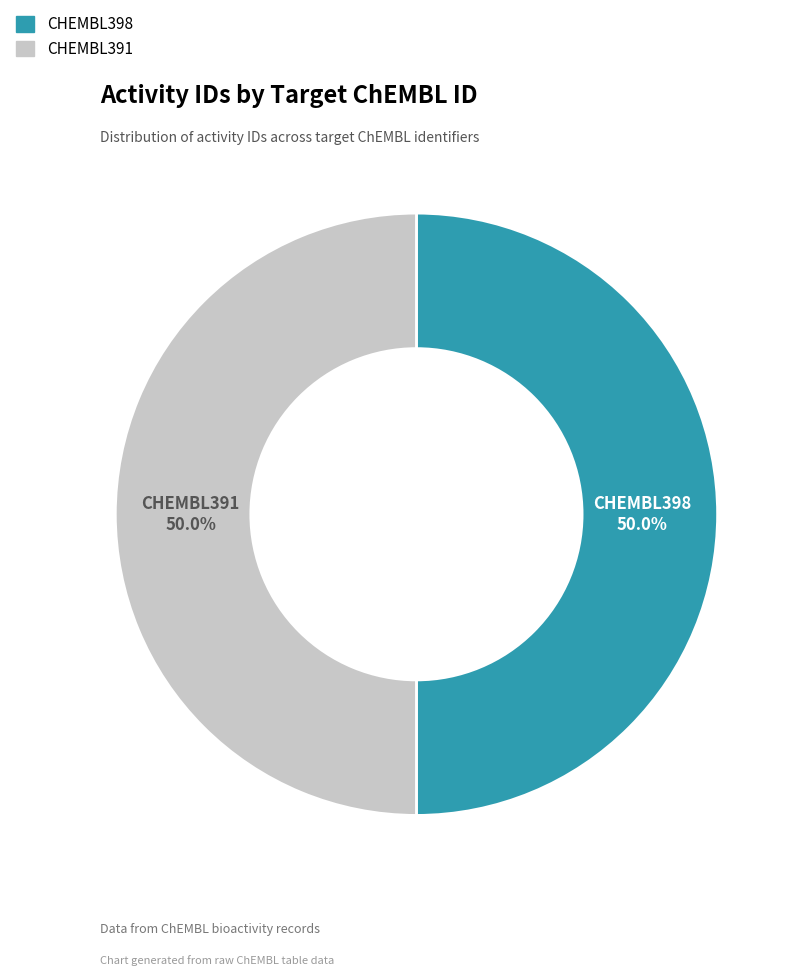

What is the total percentage of CHEMBL398 and CHEMBL391?

100.0%